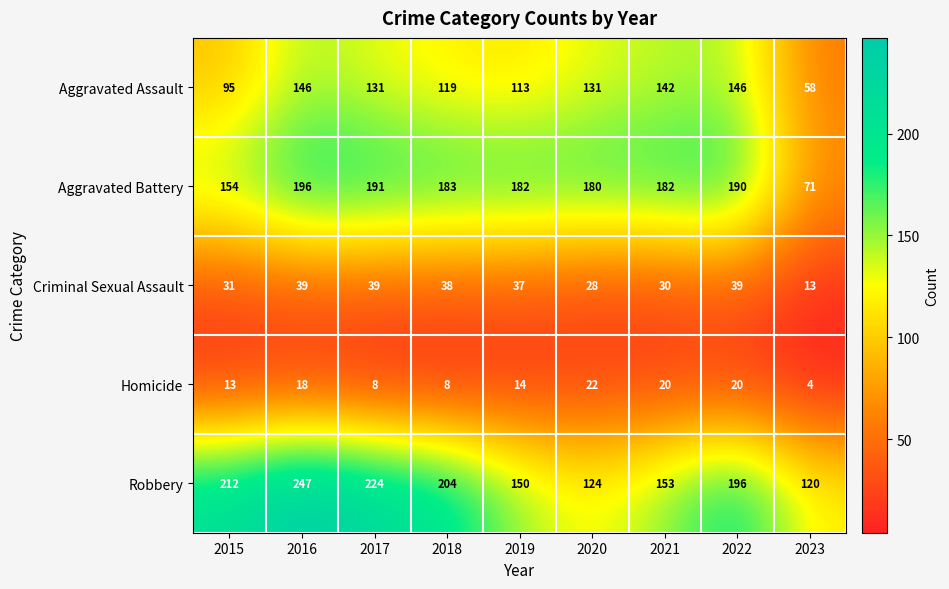

At how many categories does at least one series exceed 176?

8